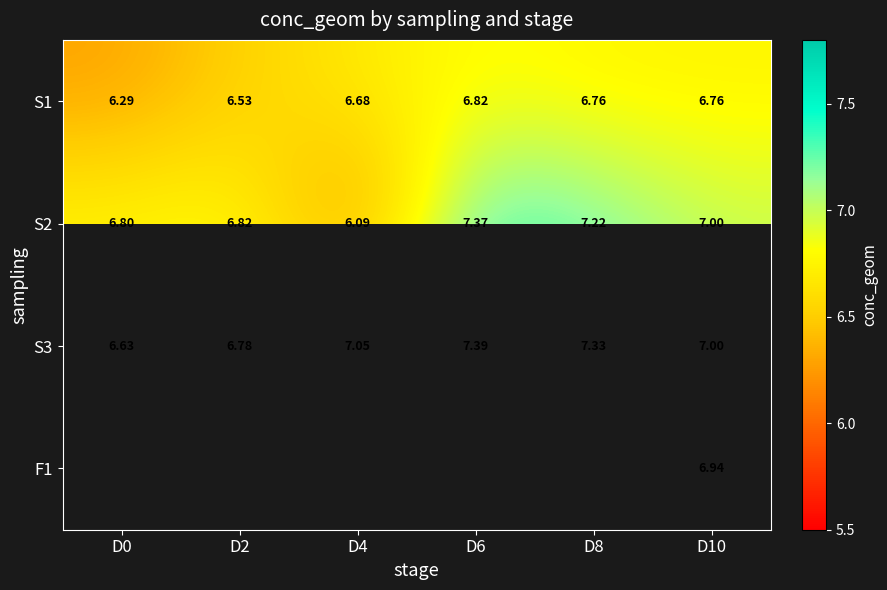

Which series changed the most between D2 and D8?

S3